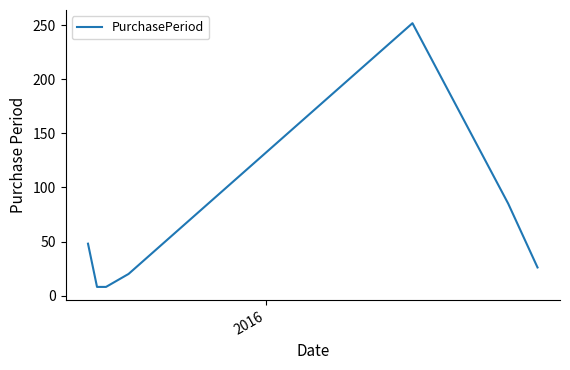

True or false: the data has more than 0 interior local peaks.

True